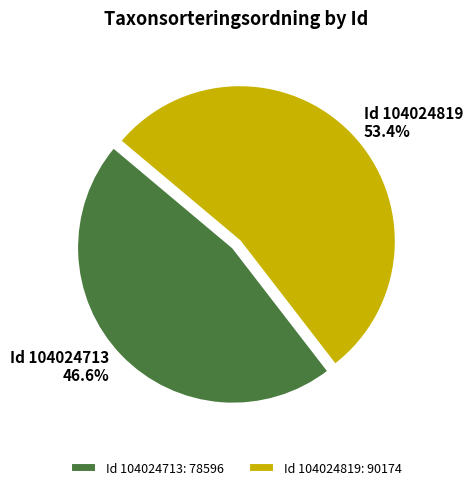

What is the largest slice in the pie chart?

Id 104024819: 90174